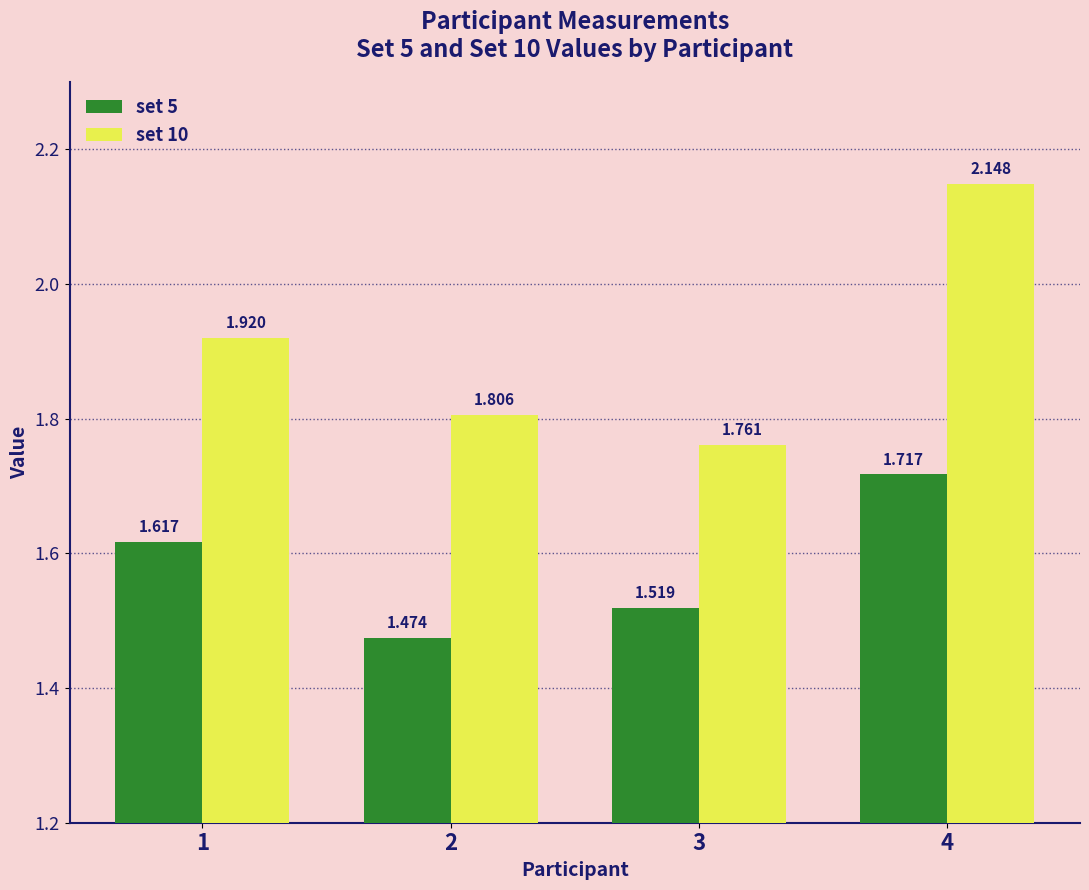

What value does the set 10 series have at 1?

1.9